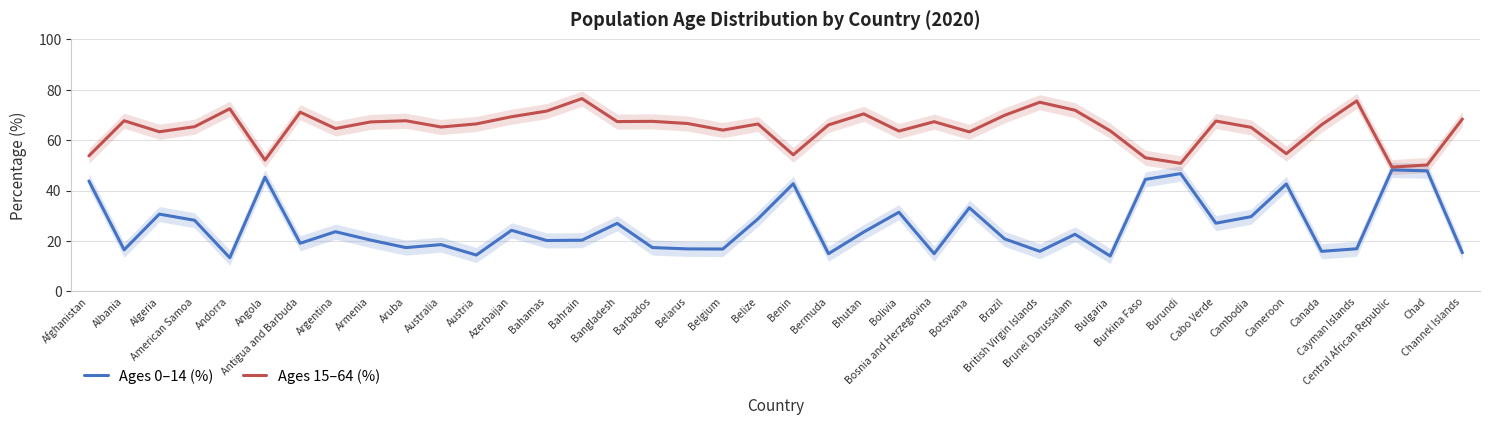

What is the label of the 16th point from the left?

Bangladesh